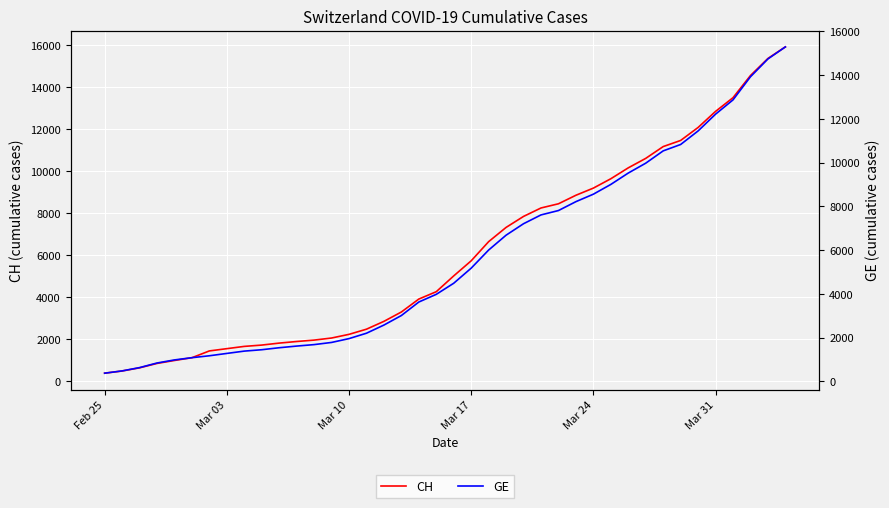

What is the difference between the maximum and second lowest values in the CH series?

15447